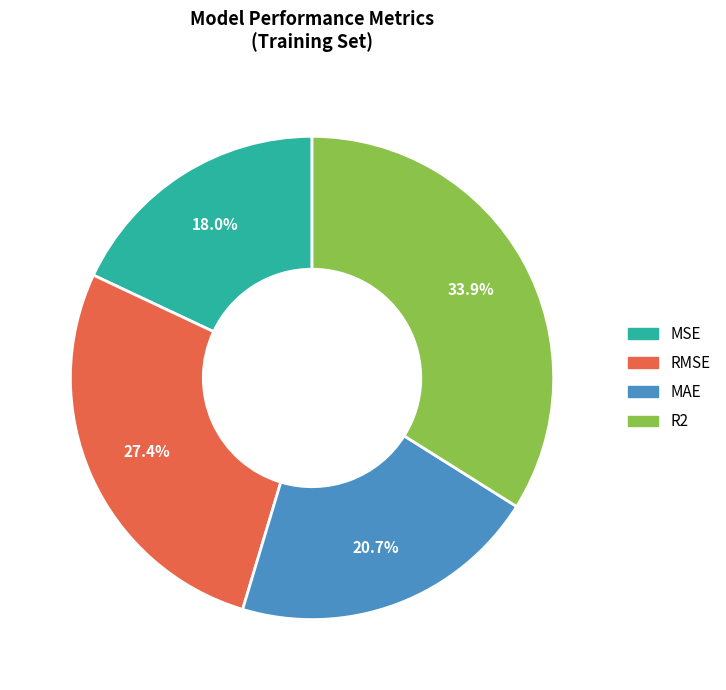

Between R2 and MAE, which is larger?

R2